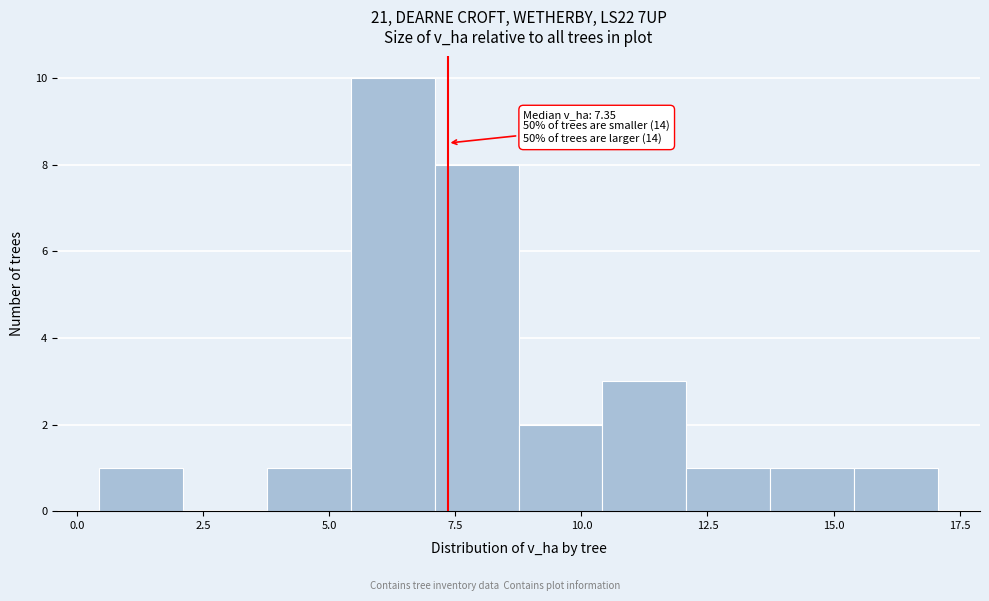

Around what value on the x-axis is the tallest bar? Give the approximate position of its centre, as read against the axis.

6.5